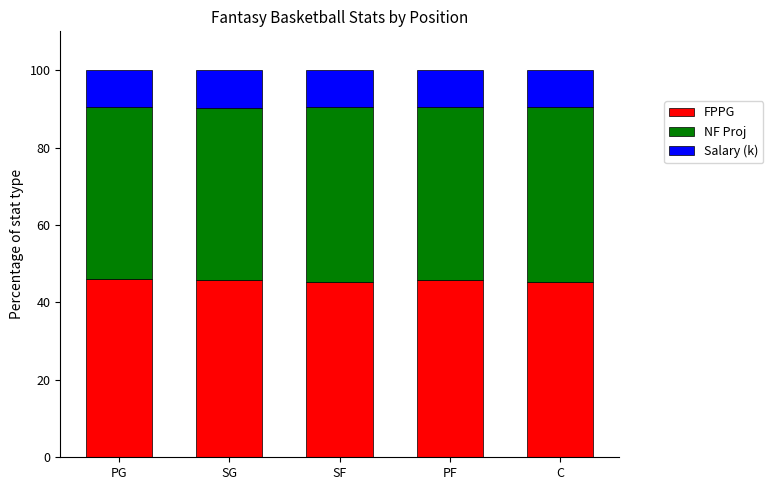

What is the sum of the FPPG values at SG and C?

91.0